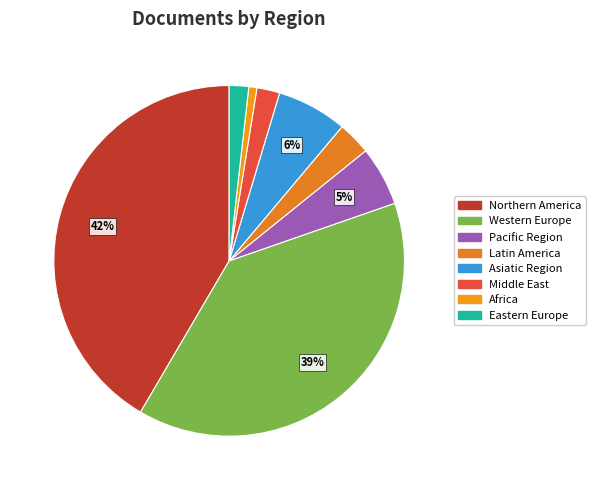

How many slices are in this pie chart?

8